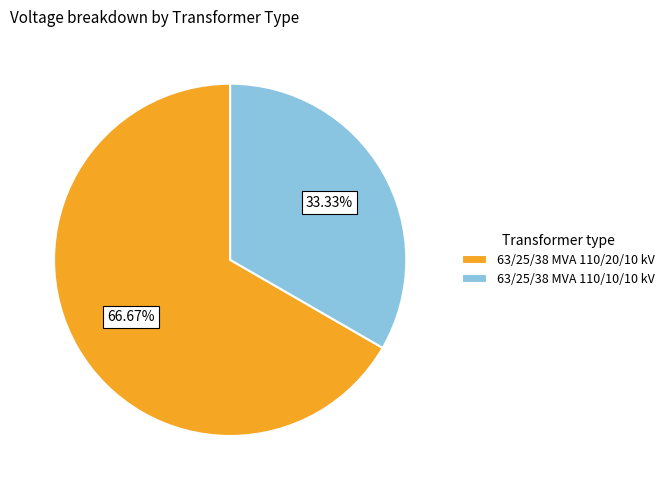

Which category has the smallest portion of the pie?

63/25/38 MVA 110/10/10 kV